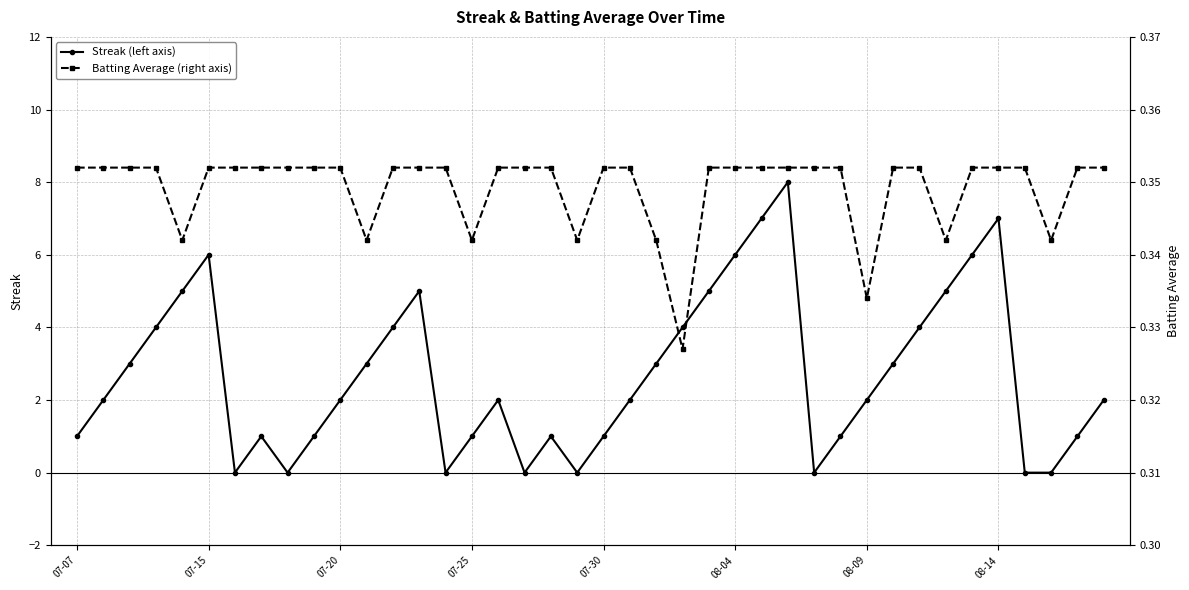

What is the sum of all Batting Average (right axis) values?

14.0